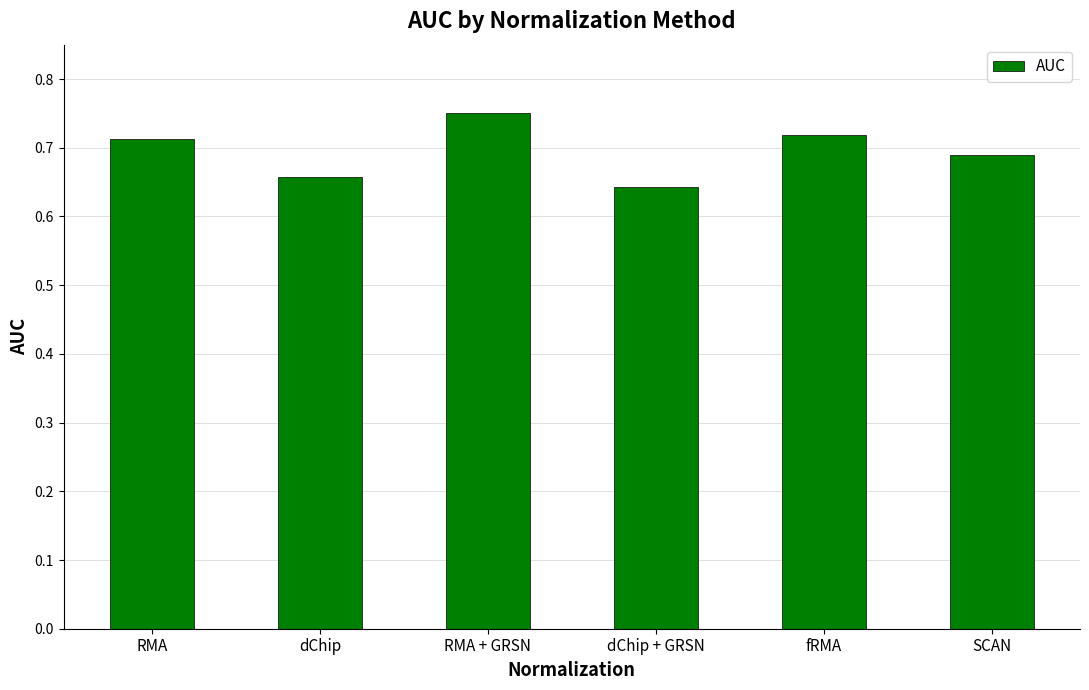

Count the values in the range 0 to 1.

6